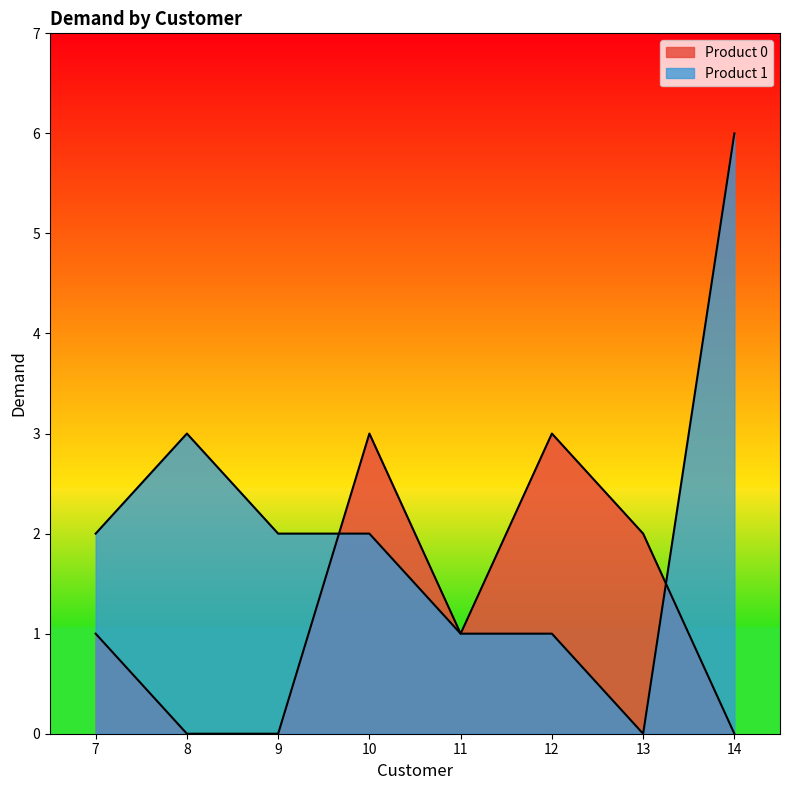

What is the average value of the Product 1 series?

2